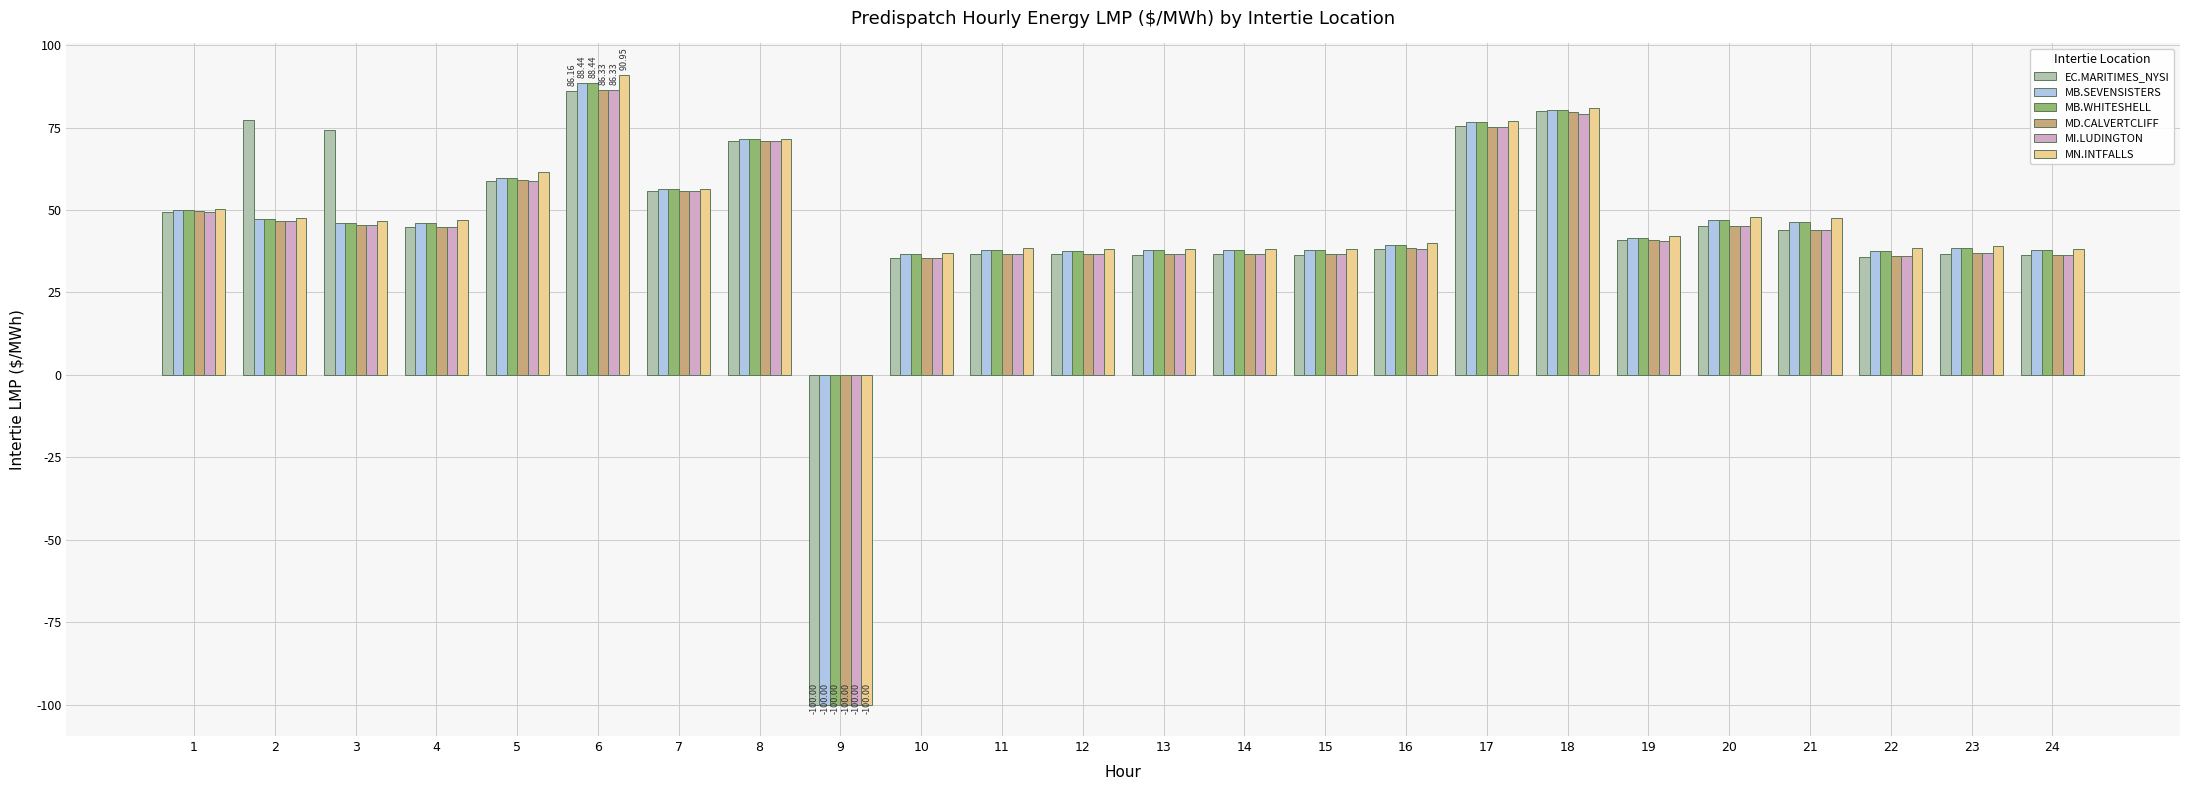

How many positive values does the MI.LUDINGTON series have?

23